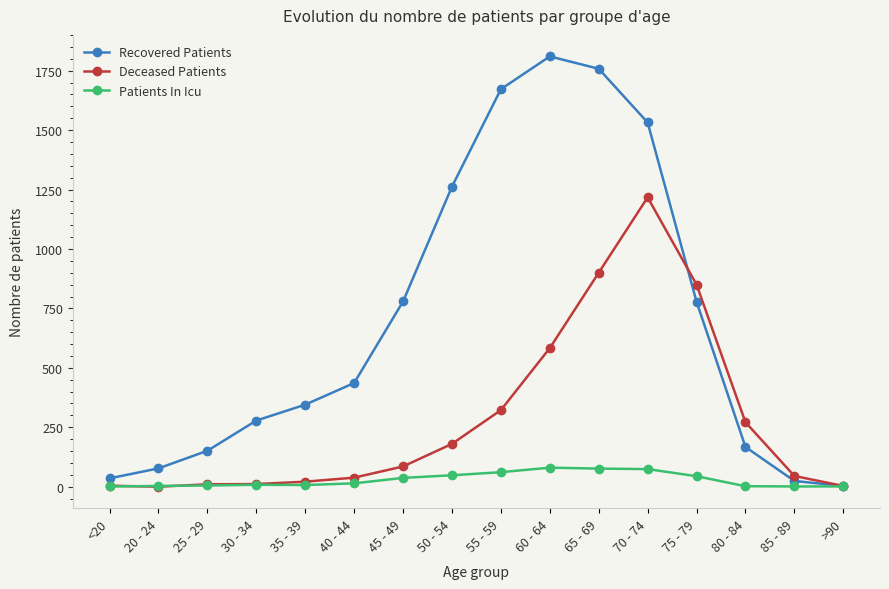

Which series has the largest range (max minus min)?

Recovered Patients